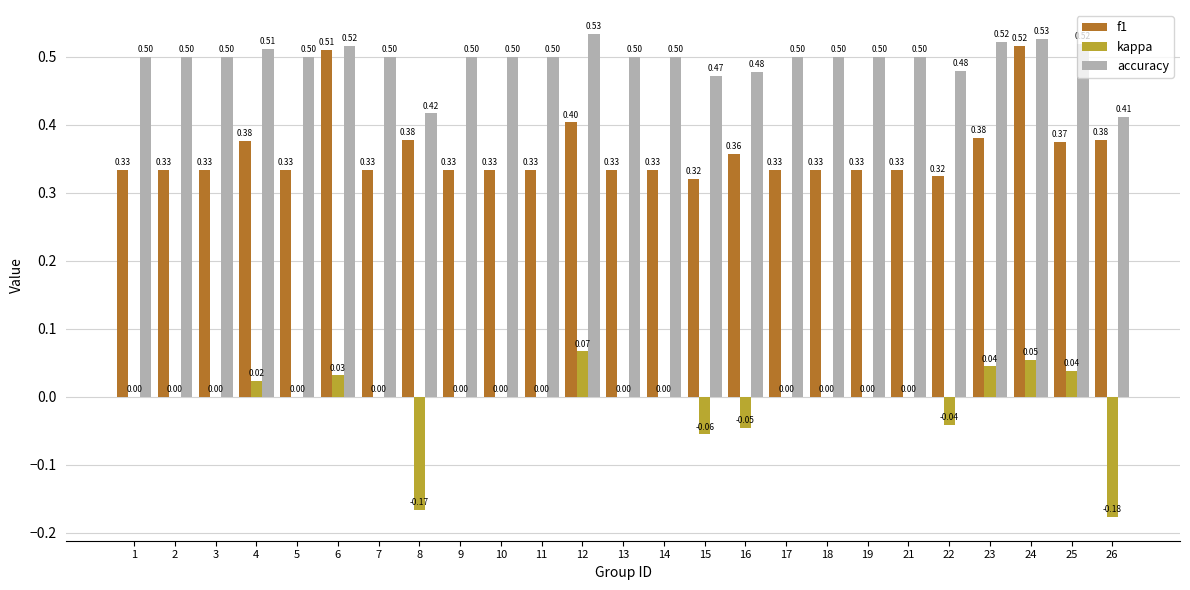

What is the spread (max minus min) of values at 19?

0.5